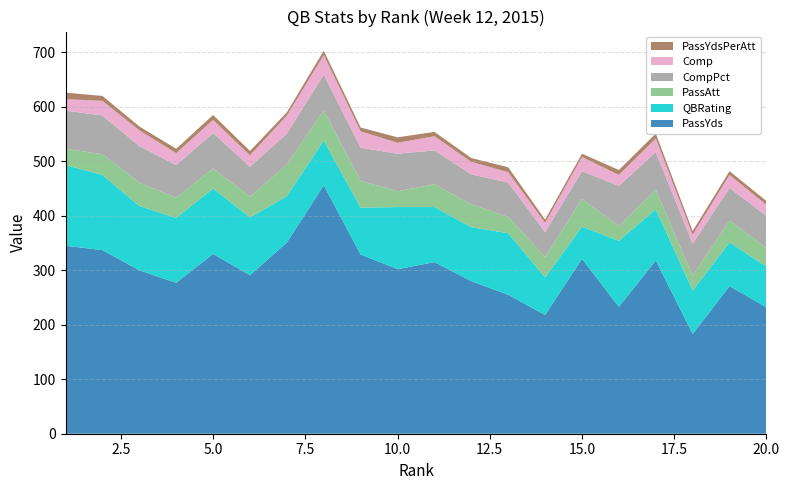

Reading left to right, extract all data points from this chart.

PassYds: 345	337	300	277	330	291	351	456	329	302	315	280	255	218	321	233	318	183	271	232
QBRating: 148	138	118	119	120	106	85	82	86	114	101	99	113	69	59	121	94	80	80	75
PassAtt: 30	38	43	37	37	38	58	55	49	29	42	42	30	37	51	27	36	27	40	34
CompPct: 70	71	67	60	65	55	57	66	61	69	62	55	63	46	51	74	69	59	60	59
Comp: 21	27	29	22	24	21	33	36	30	20	26	23	19	17	26	20	25	16	24	20
PassYdsPerAtt: 12	9	7	8	9	8	6	8	7	10	8	7	9	6	6	9	9	7	7	7